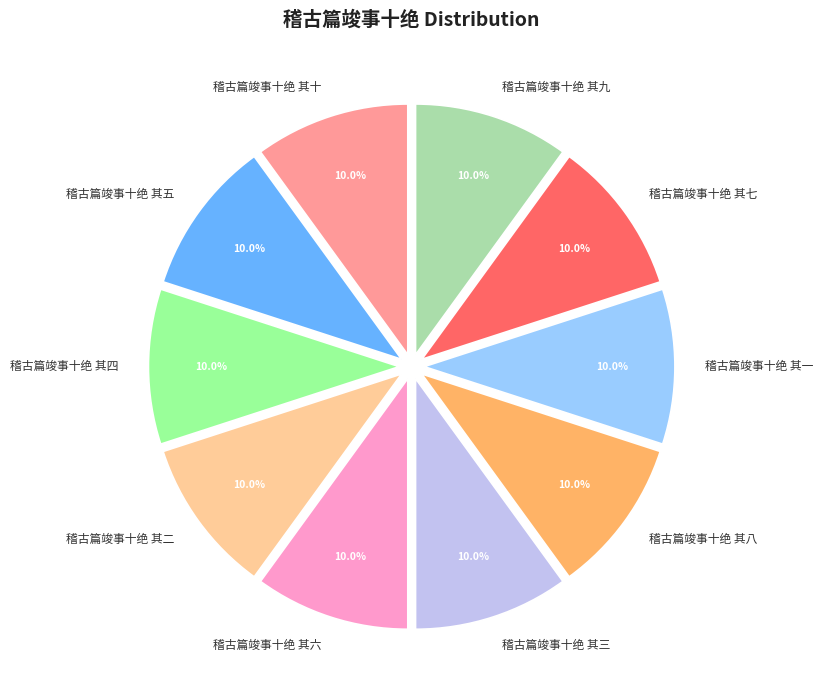

Approximately how many times larger is the value at 稽古篇竣事十绝 其八 compared to 稽古篇竣事十绝 其一?

1.0